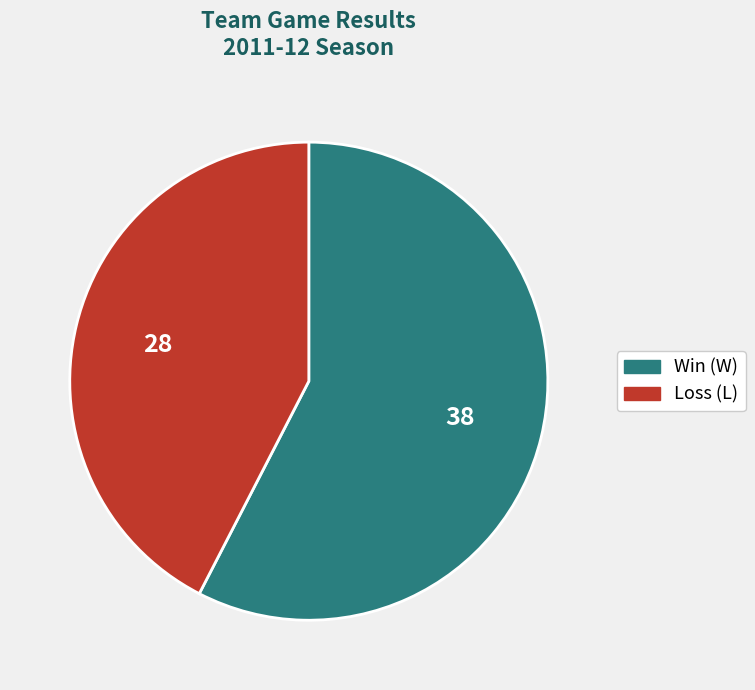

Is there any slice that represents more than half of the pie?

Yes